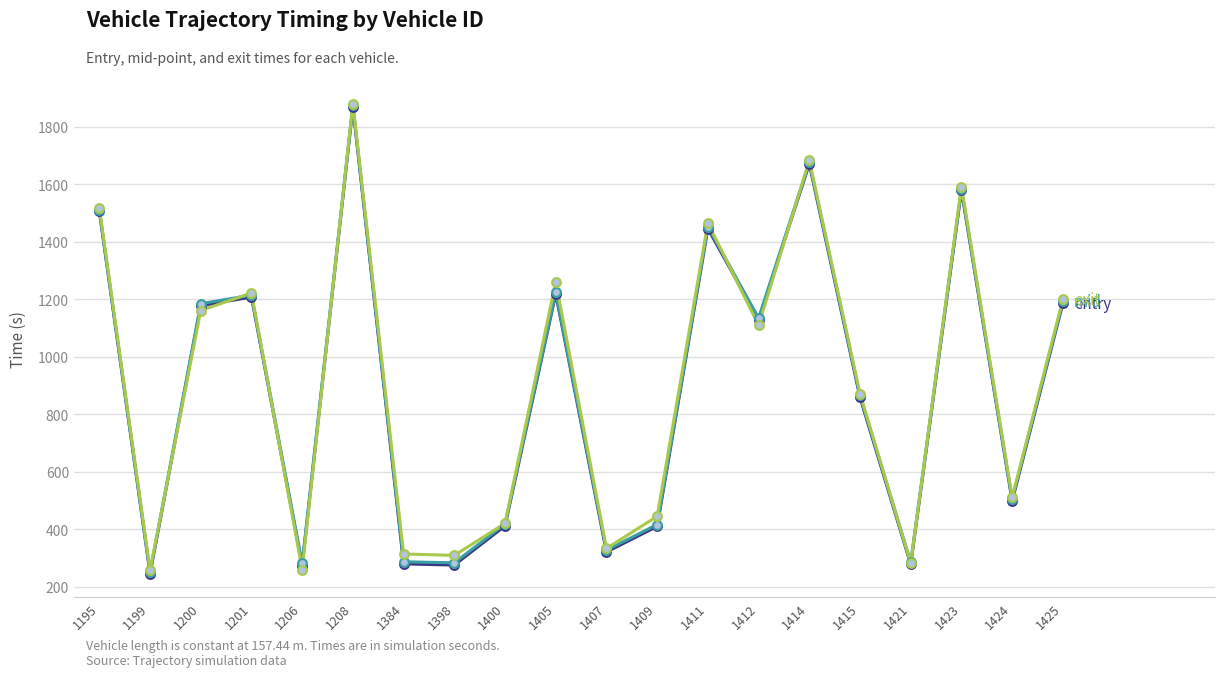

At which category is the sum across all series the highest?

1208